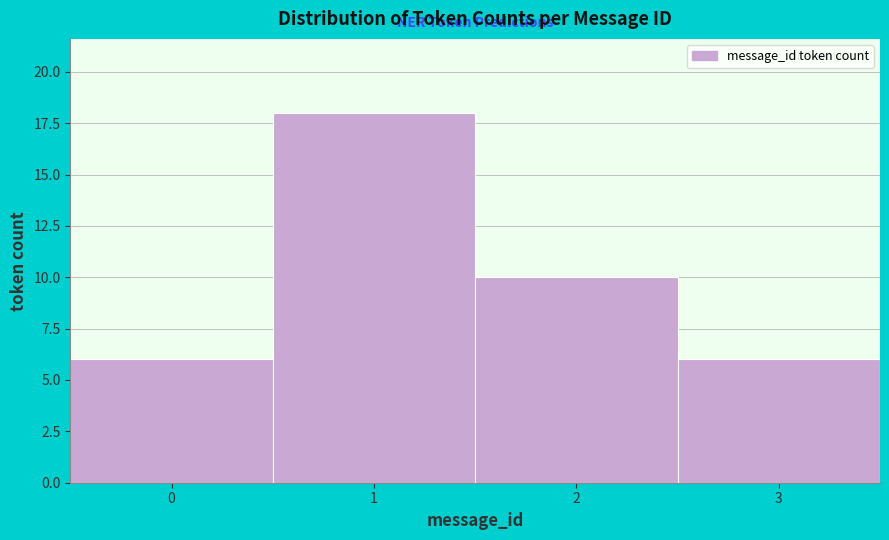

Reading left to right, transcribe this chart: for each bar, give the range it covers on the x-axis and its height. The values are not printed on the chart, so give them approximately, as read against the axis.

-0.5 to 0.5: 6
0.5 to 1.5: 18
1.5 to 2.5: 10
2.5 to 3.5: 6